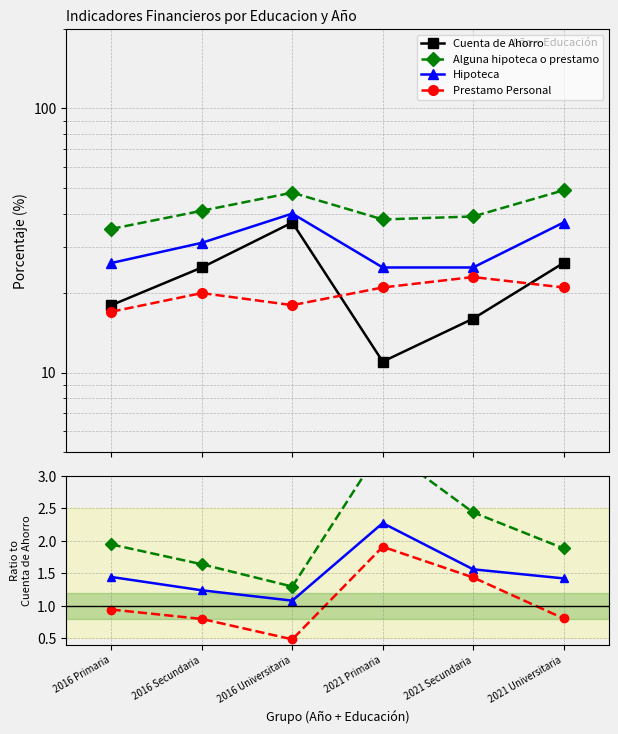

Which series changed the most between 2016 Primaria and 2016 Secundaria?

Cuenta de Ahorro